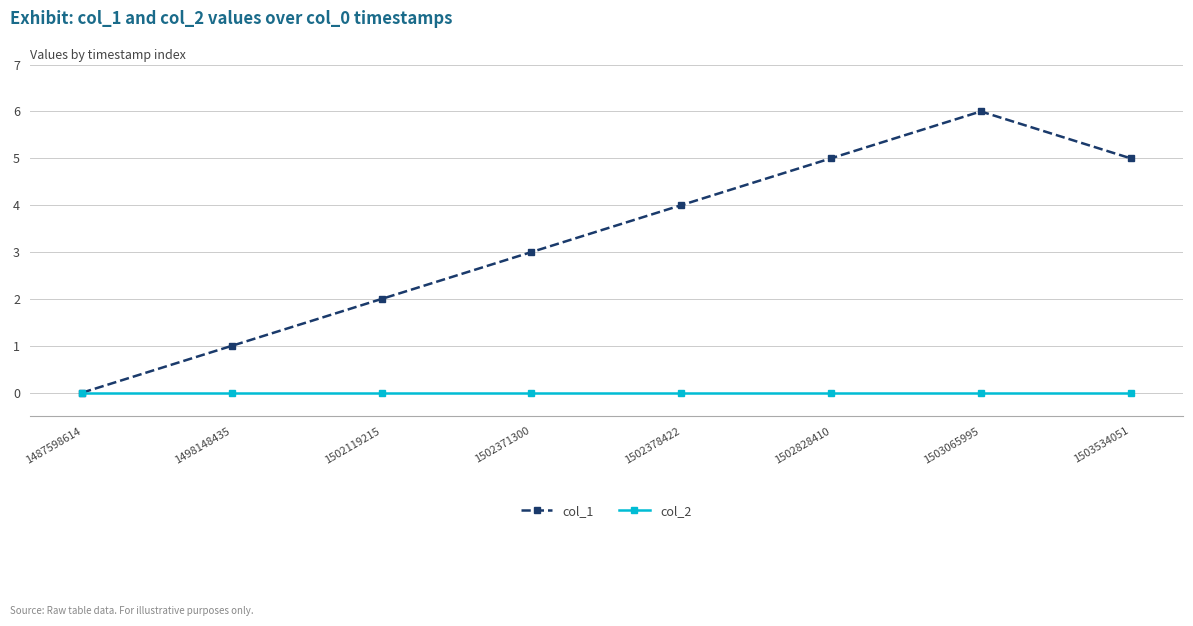

Which series has the largest range (max minus min)?

col_1